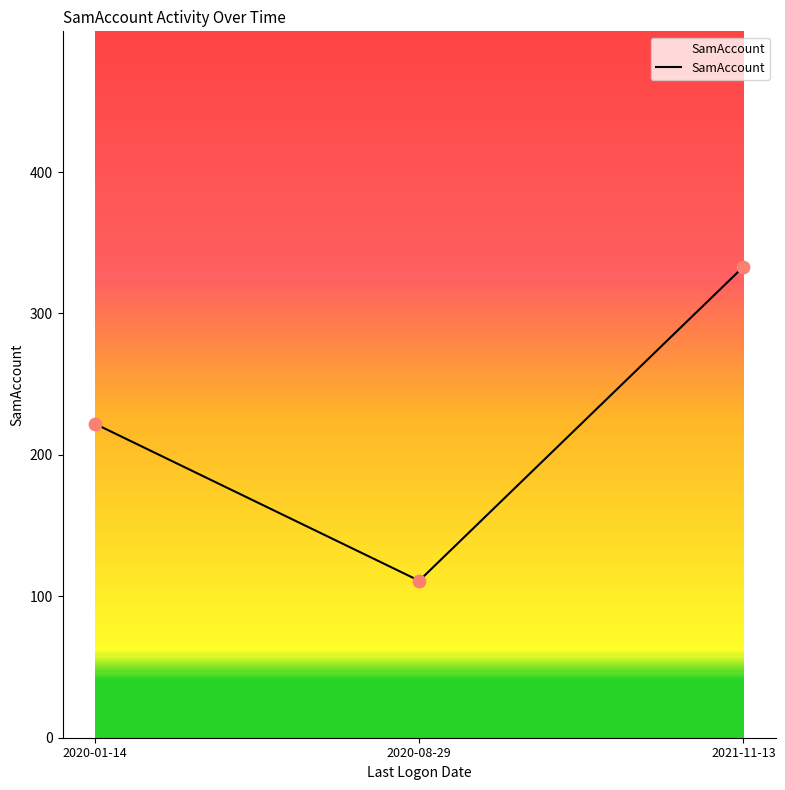

Between 2020-01-14 and 2020-08-29, which is larger?

2020-01-14